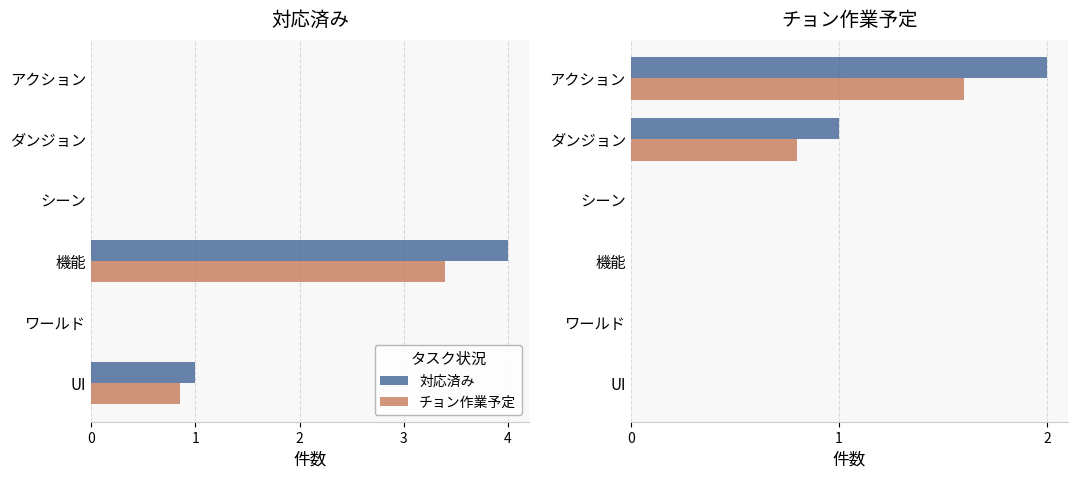

Rank the series by their average value, from highest to lowest.

対応済み, チョン作業予定